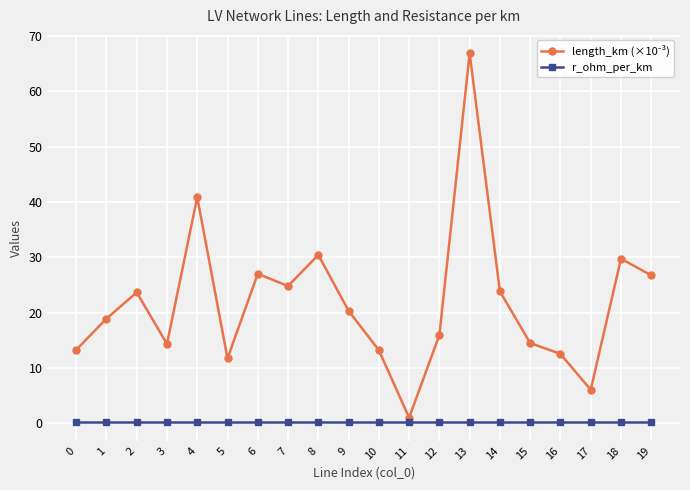

How many data points does each series have?

20